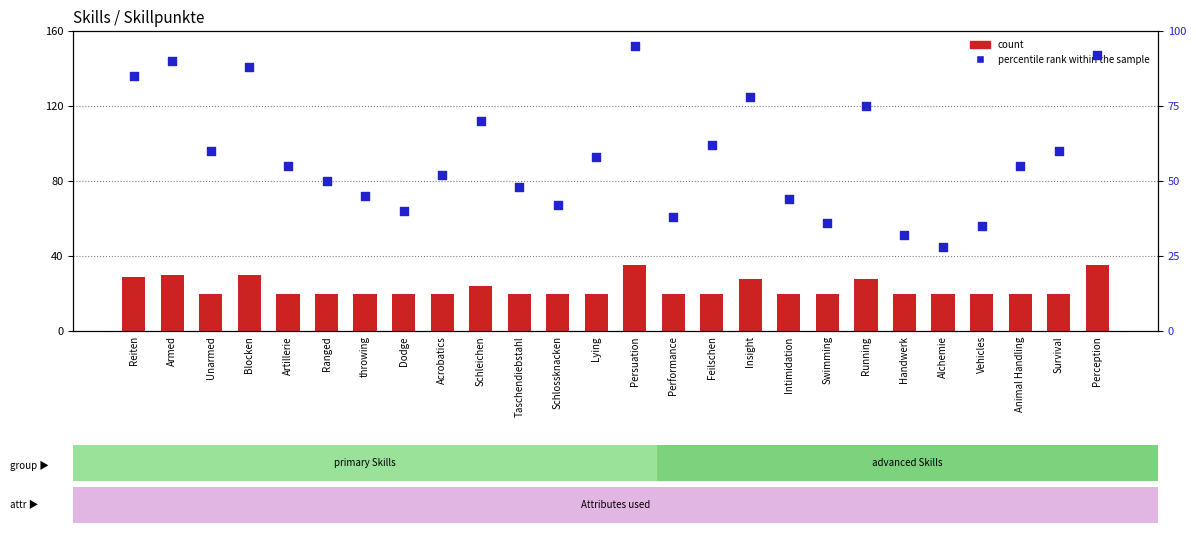

Which series has the largest Y range (max minus min)?

percentile rank within the sample